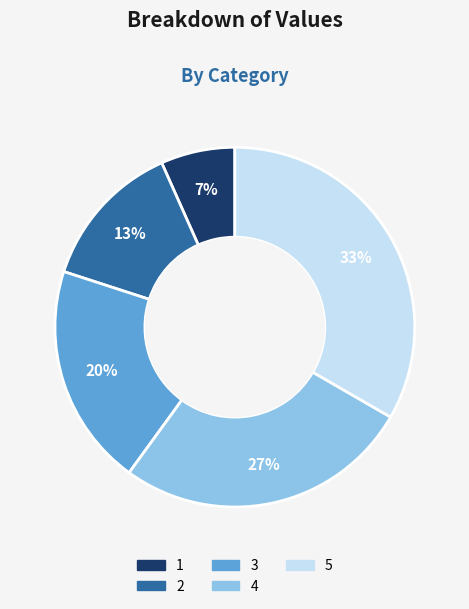

Which category has the smallest portion of the pie?

1